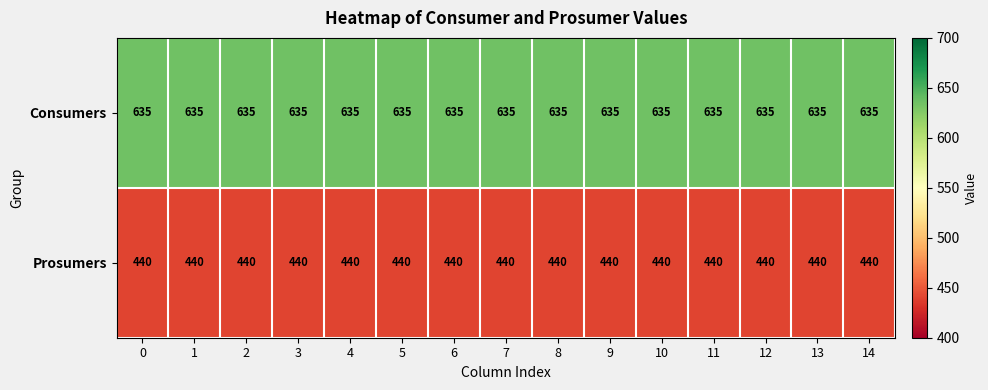

What is the approximate value of Consumers at 14?

635